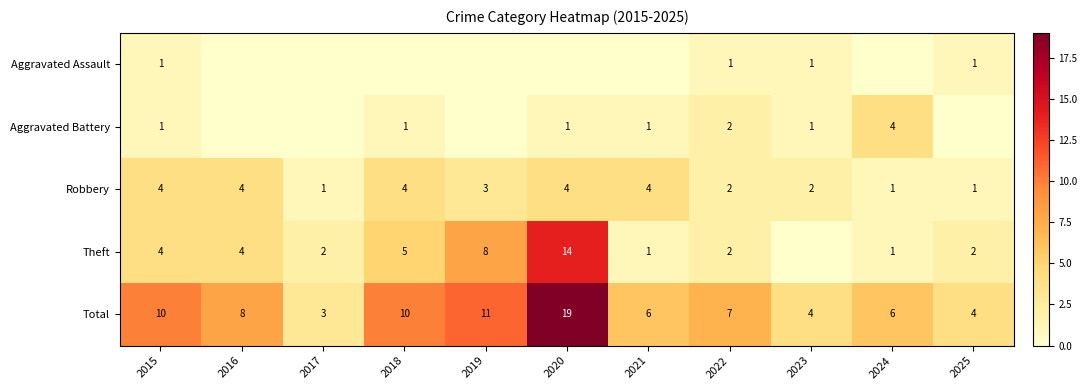

What is the difference between the maximum and minimum values in the Robbery series?

3